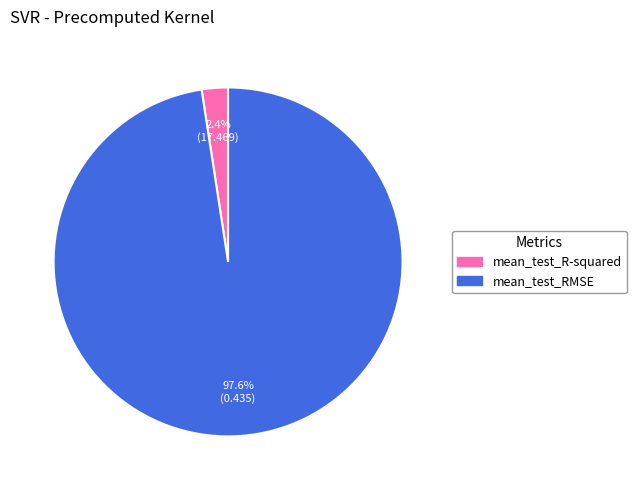

How many segments does this pie chart have?

2